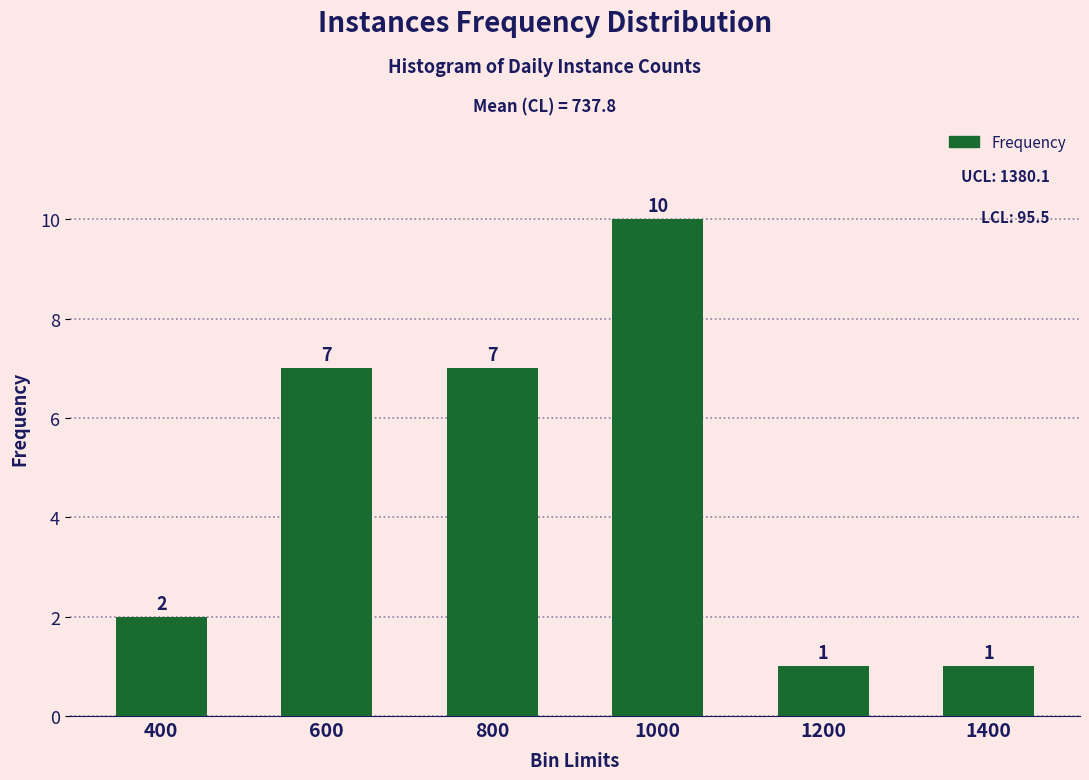

Count the values in the range 1 to 7.

5